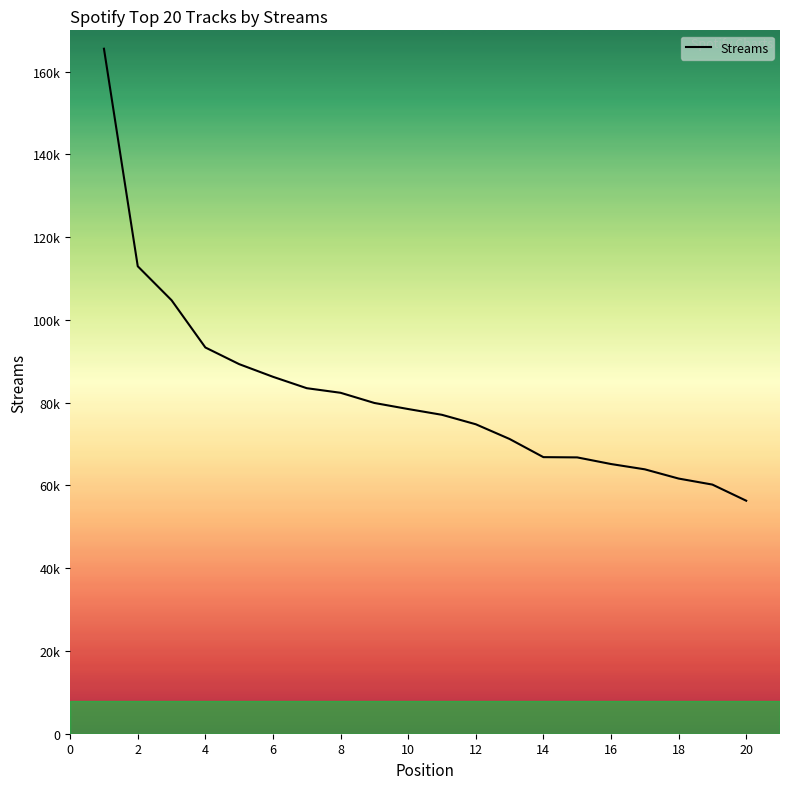

Is this an area chart (filled region under the line)?

Yes